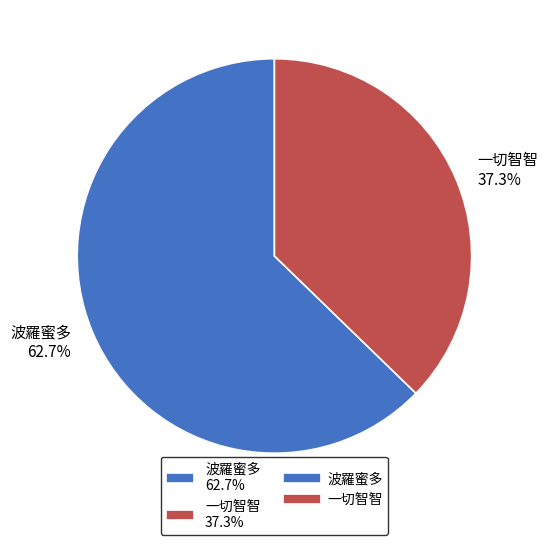

Which slice is the smallest?

一切智智